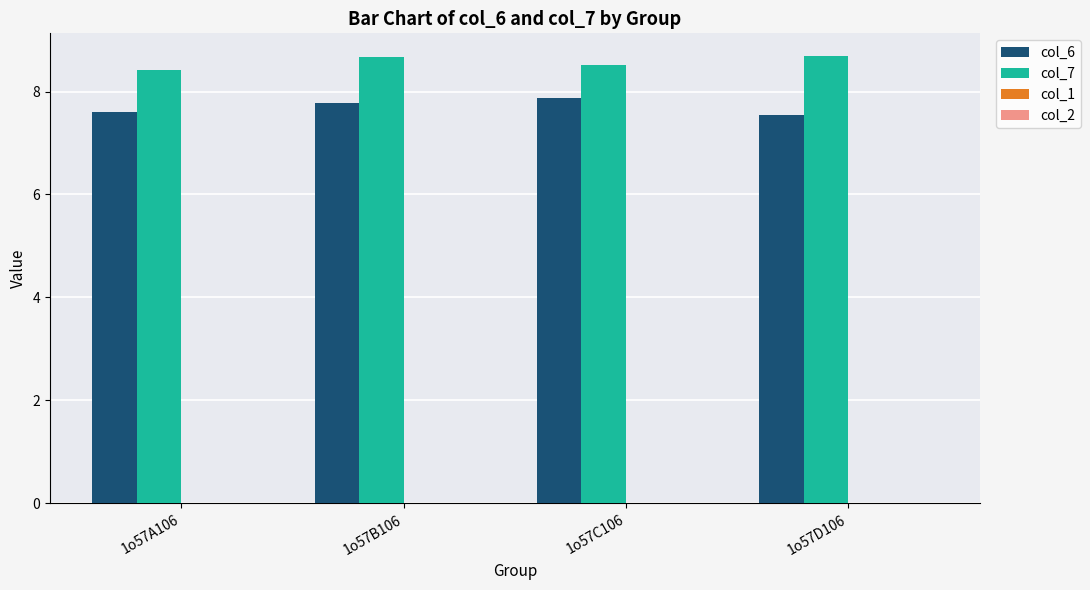

Which series has the largest total across all categories?

col_7